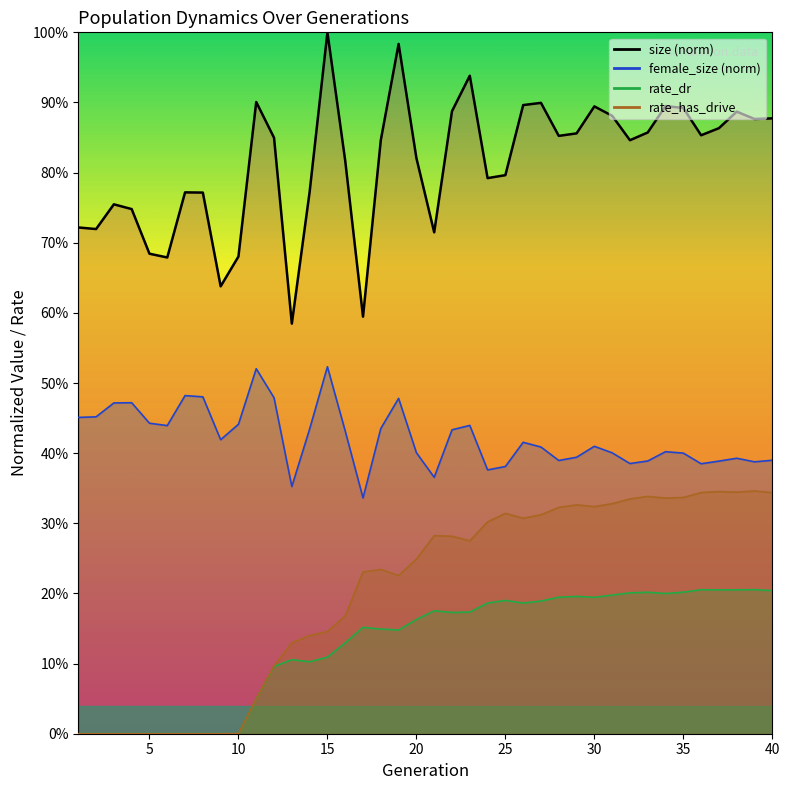

How many lines are shown in the chart?

4